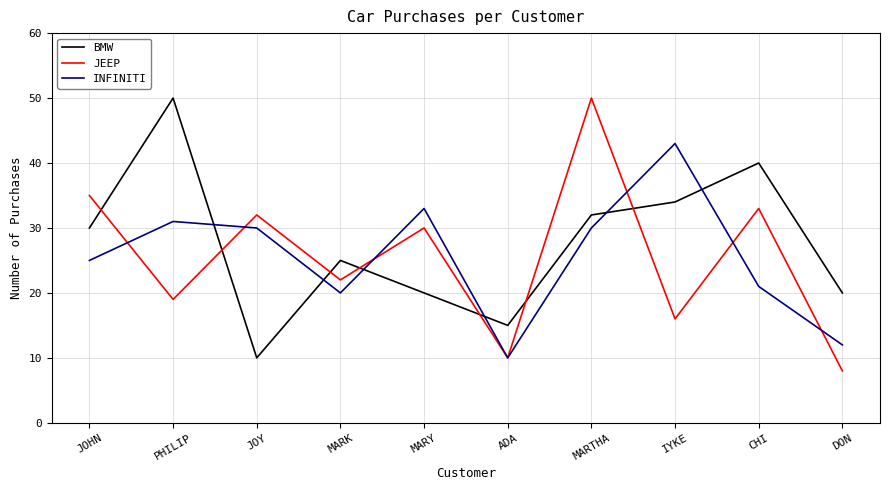

How many interior local valleys does the BMW series have?

2